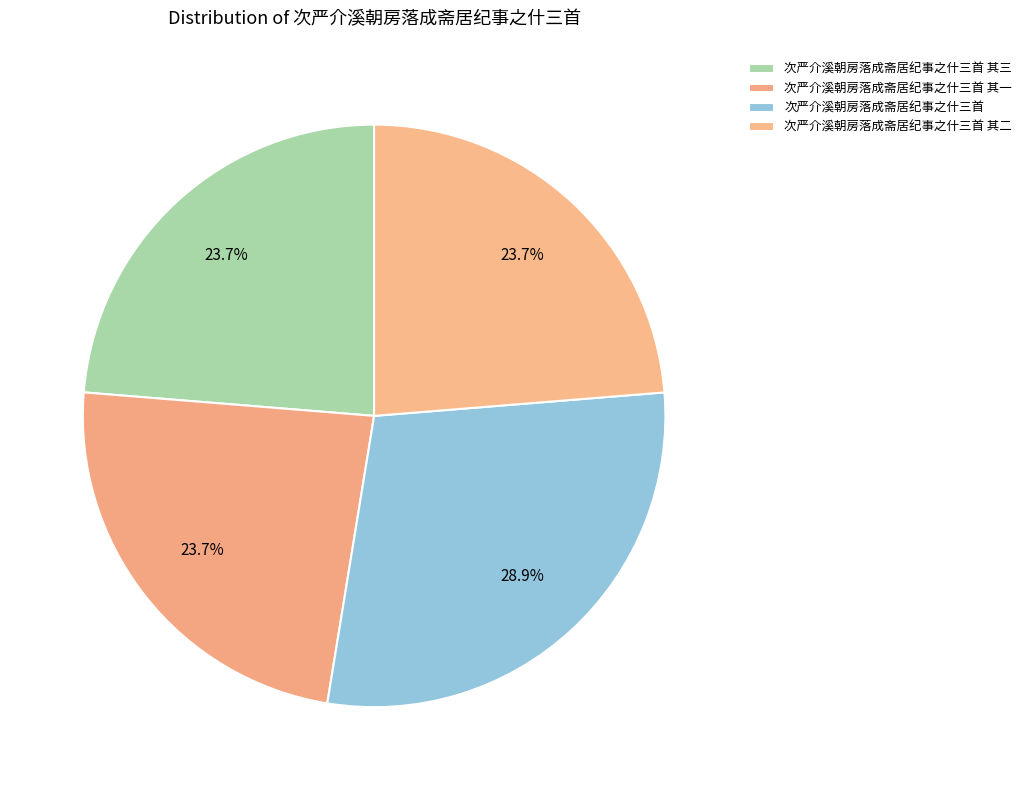

Does any single category account for the majority?

No